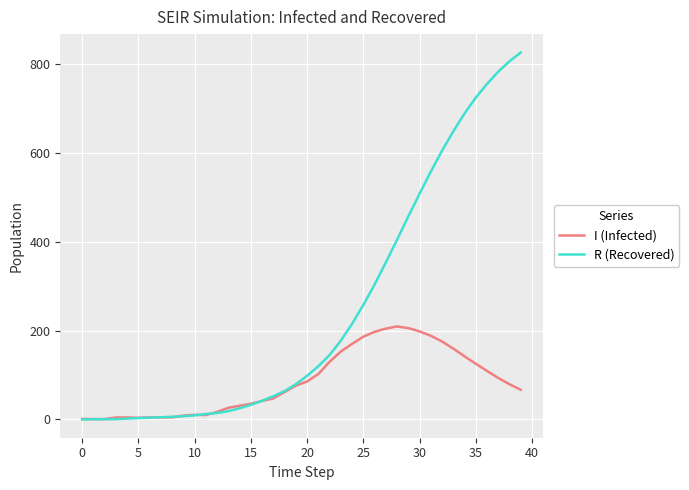

Which series has the largest range (max minus min)?

R (Recovered)